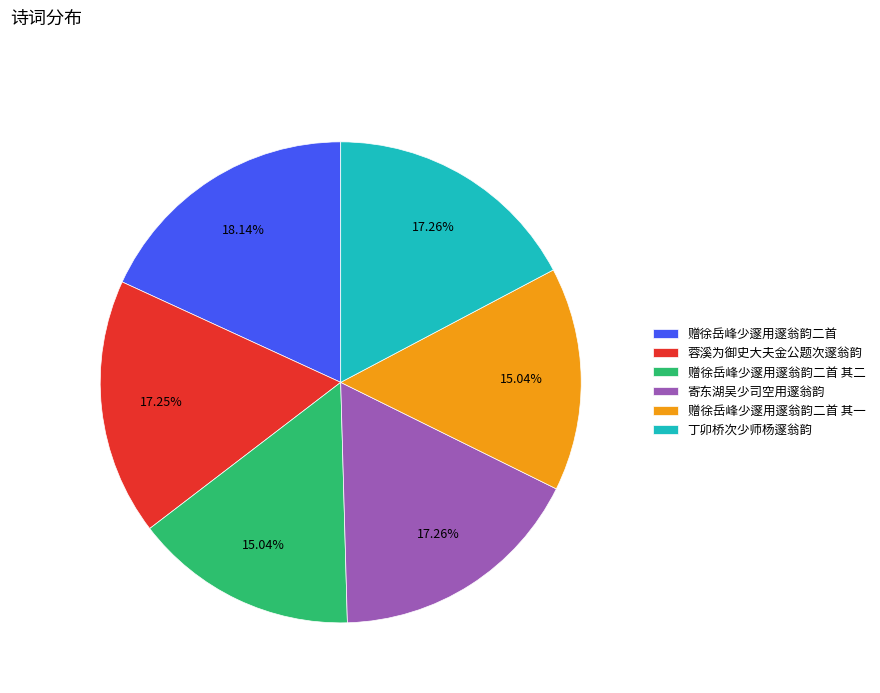

What is the largest slice in the pie chart?

赠徐岳峰少邃用邃翁韵二首